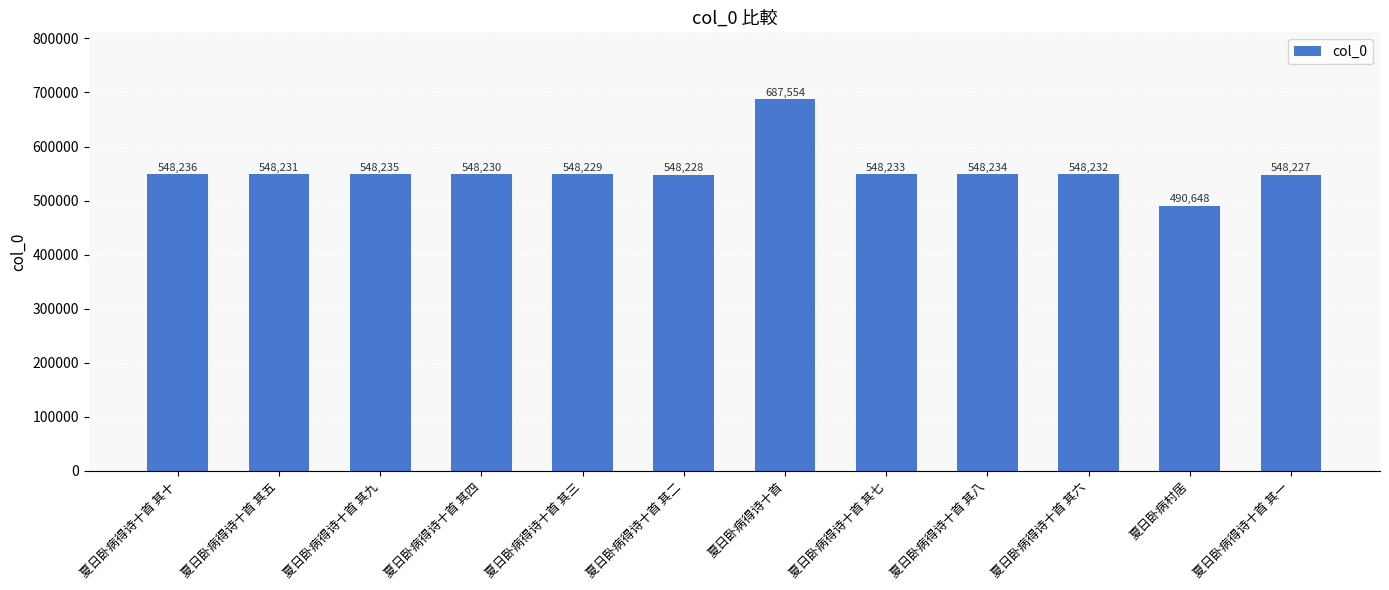

Reading left to right, transcribe all the data shown in this chart.

548236	548231	548235	548230	548229	548228	687554	548233	548234	548232	490648	548227